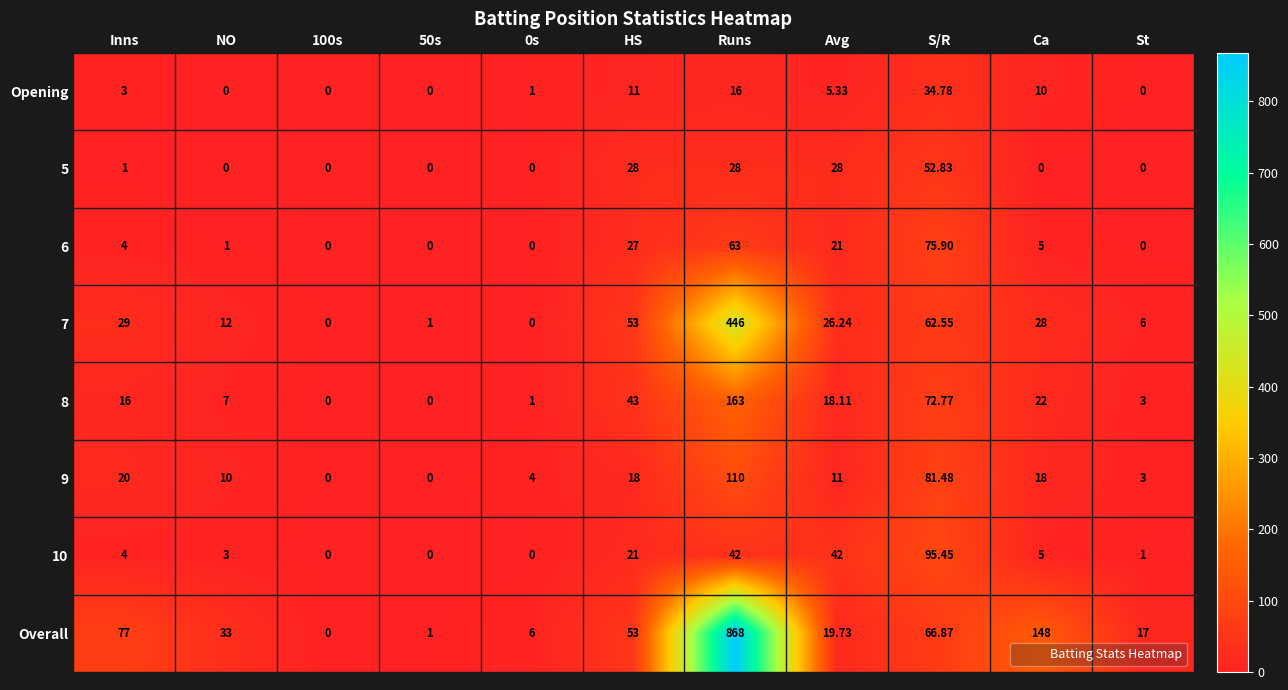

List the series in order of their peak value, highest first.

Overall, 7, 8, 9, 10, 6, 5, Opening